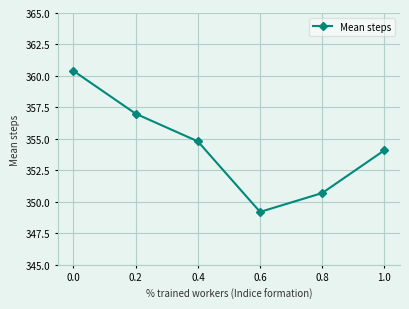

What position from the right is 0.4?

4